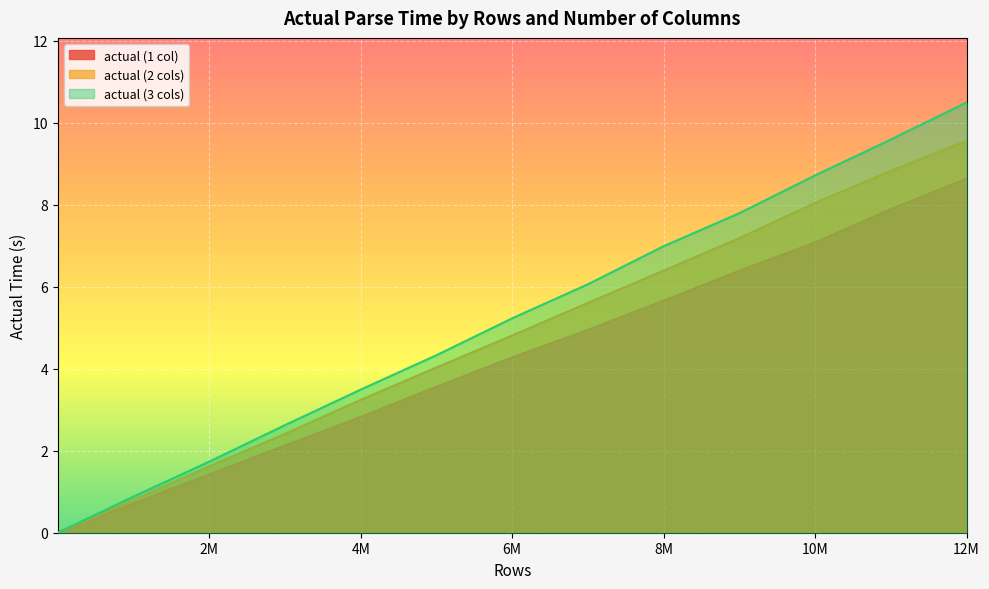

The actual (2 cols) series shows 0.8 at 1000000. True or false?

True